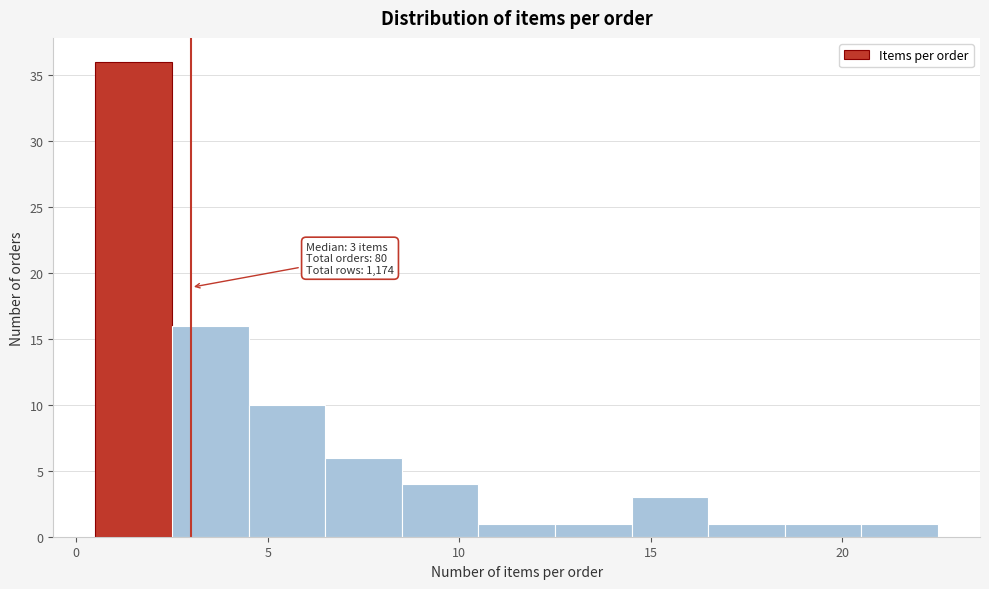

Which range on the x-axis has the tallest bar?

0.5 to 2.5